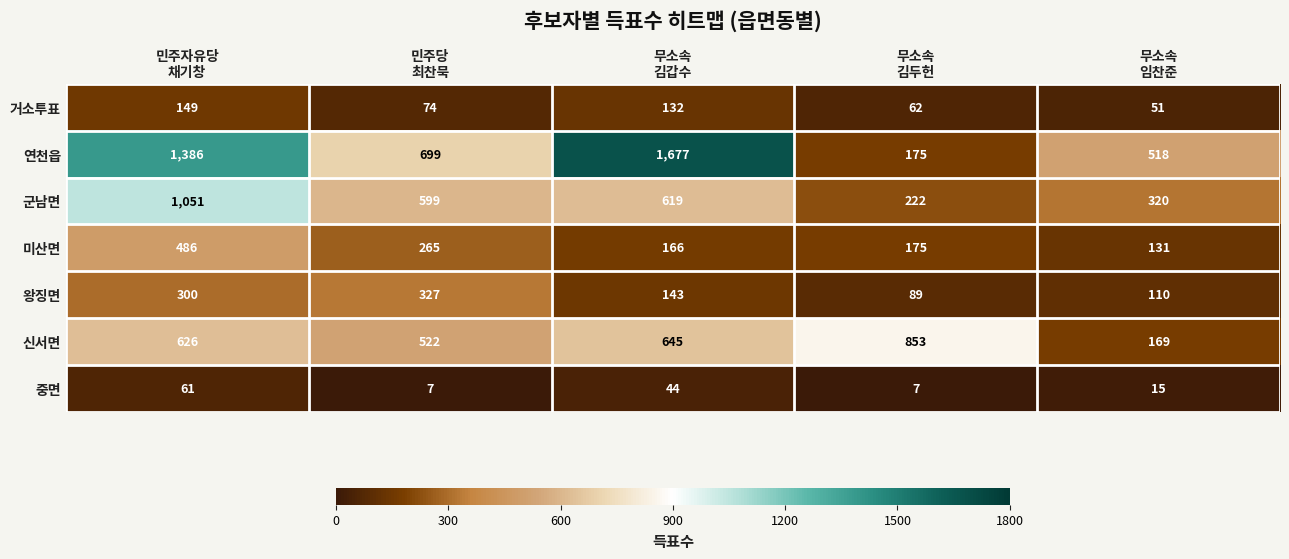

Which series has the largest range (max minus min)?

연천읍